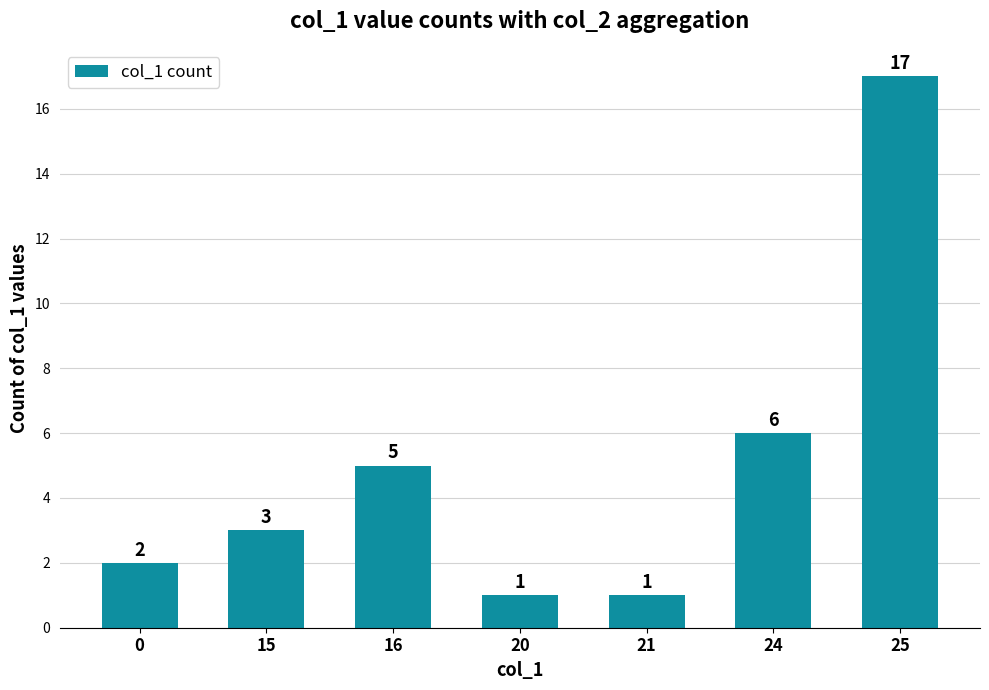

What is the change in value from 15 to 21?

-2